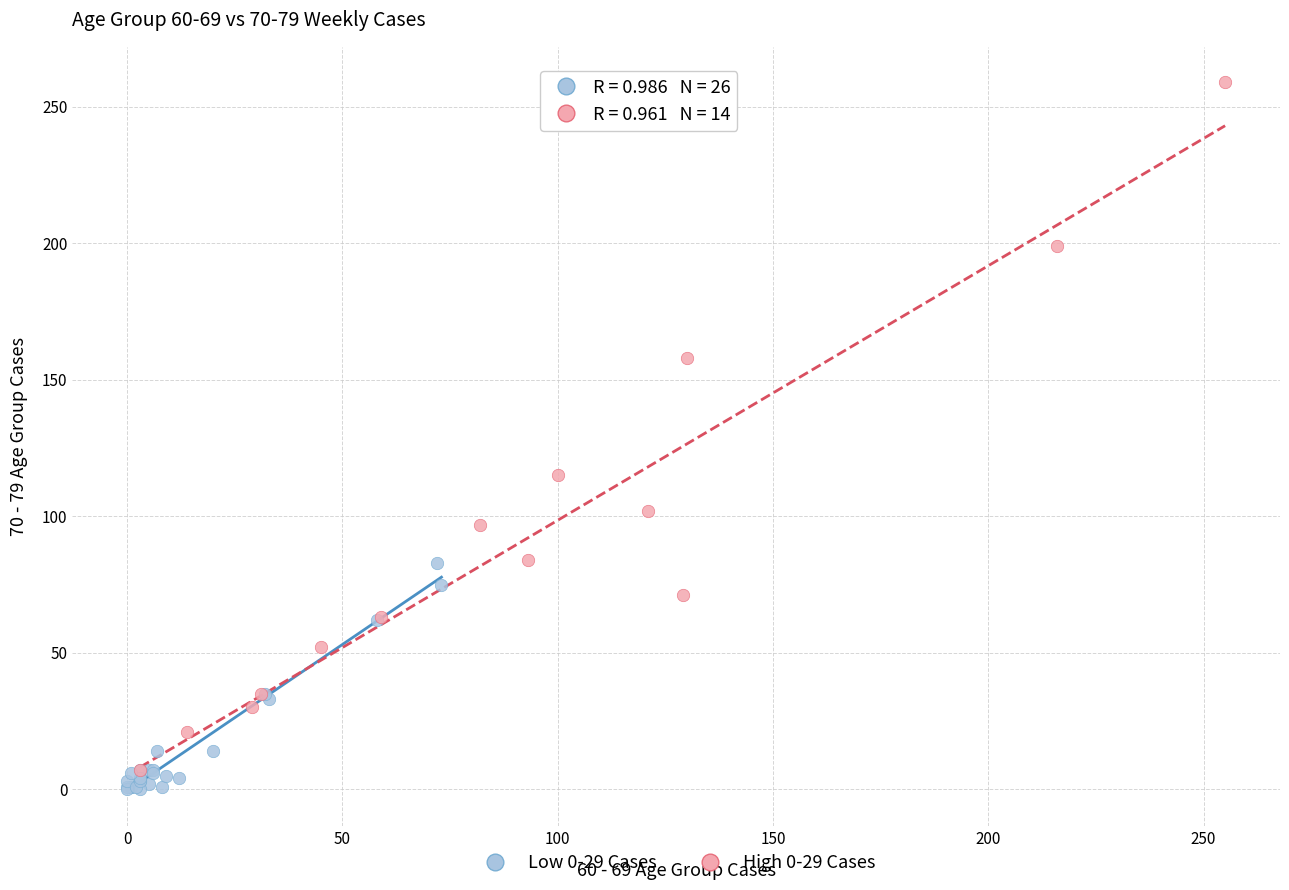

Which series contains the highest Y value?

High 0-29 Cases